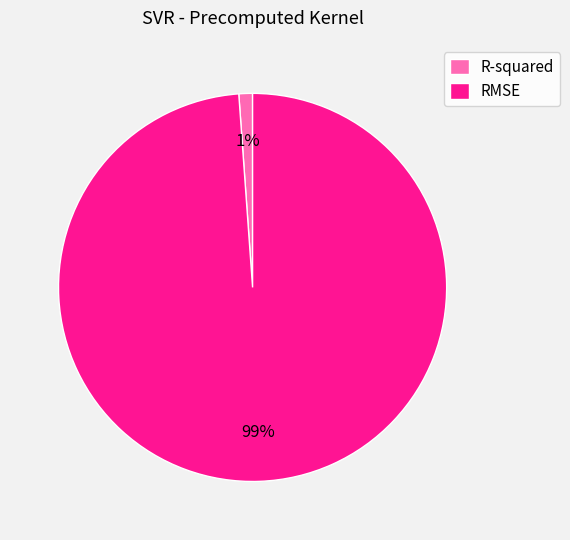

Between R-squared and RMSE, which is larger?

RMSE